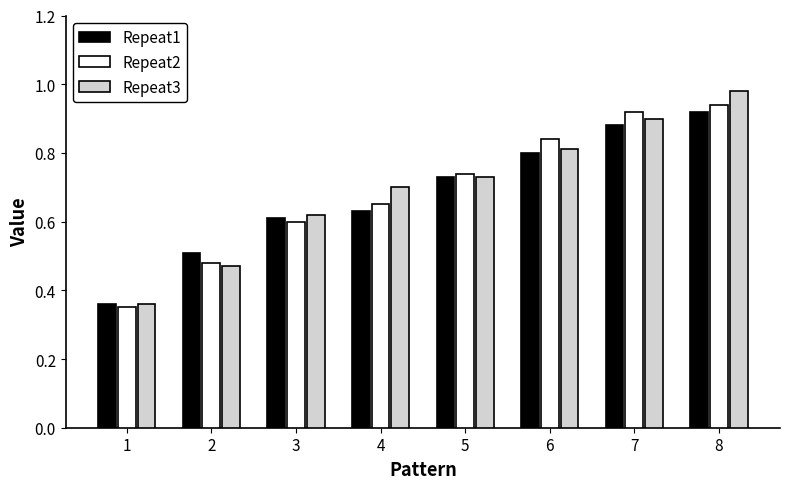

Which category has the highest value across all series?

8